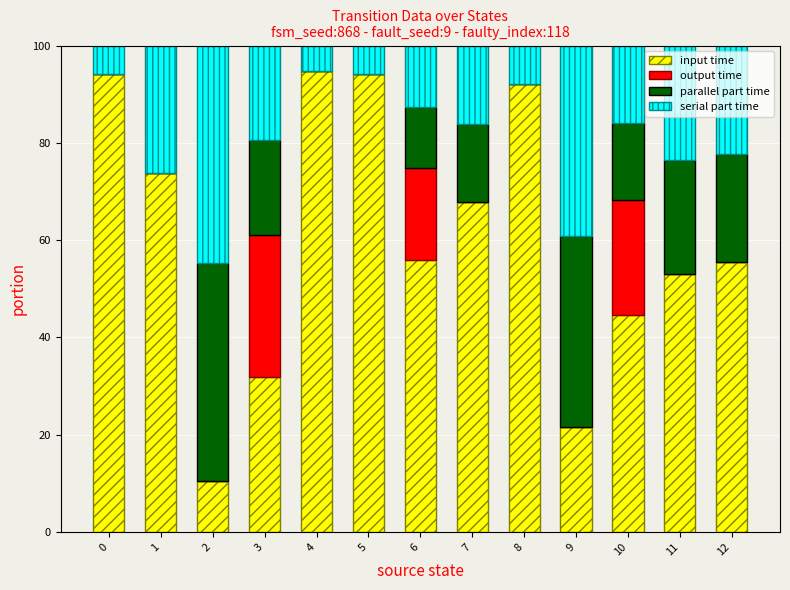

Count the number of data series in this chart.

4